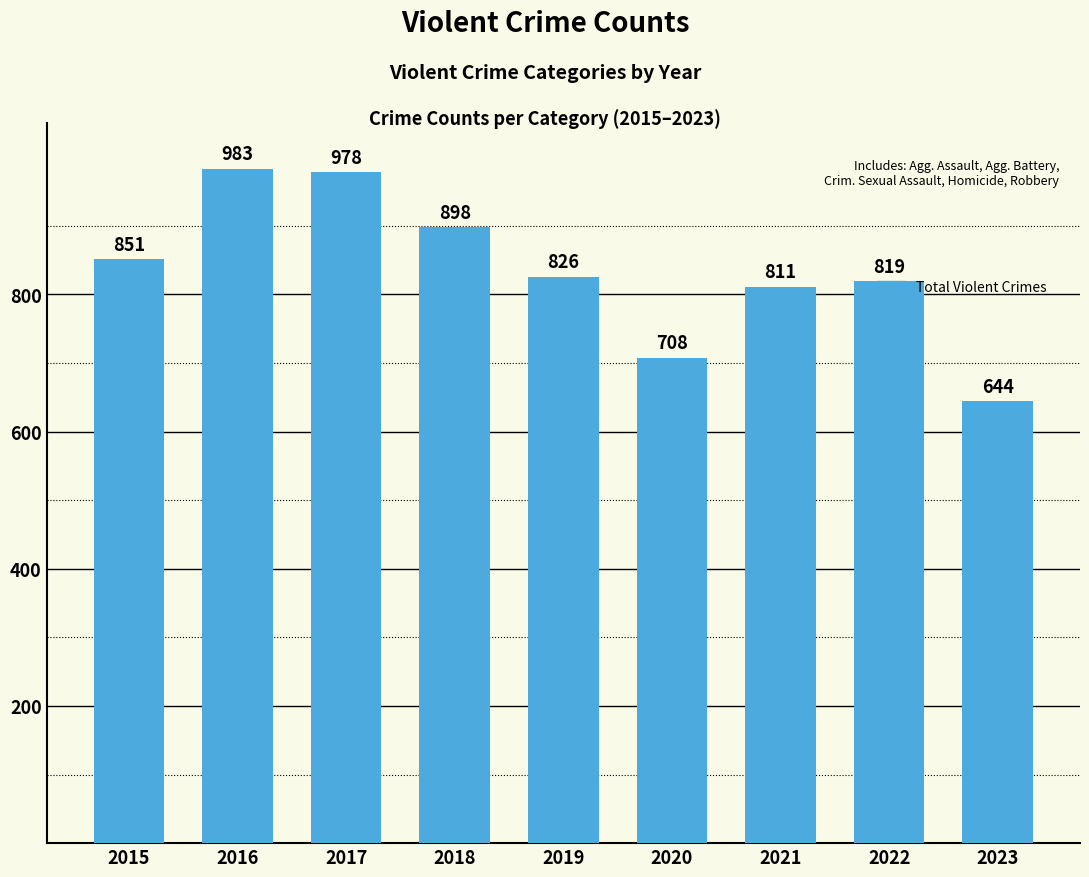

What is the smallest value displayed?

644